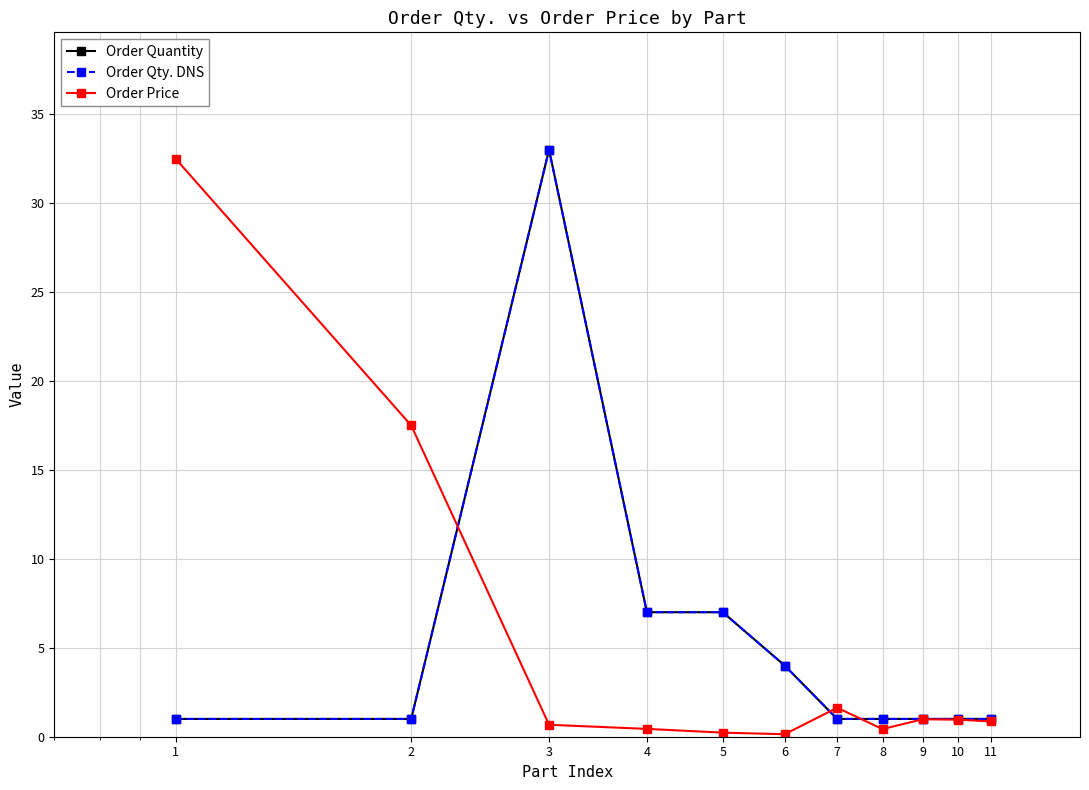

Is this an area chart (filled region under the line)?

No